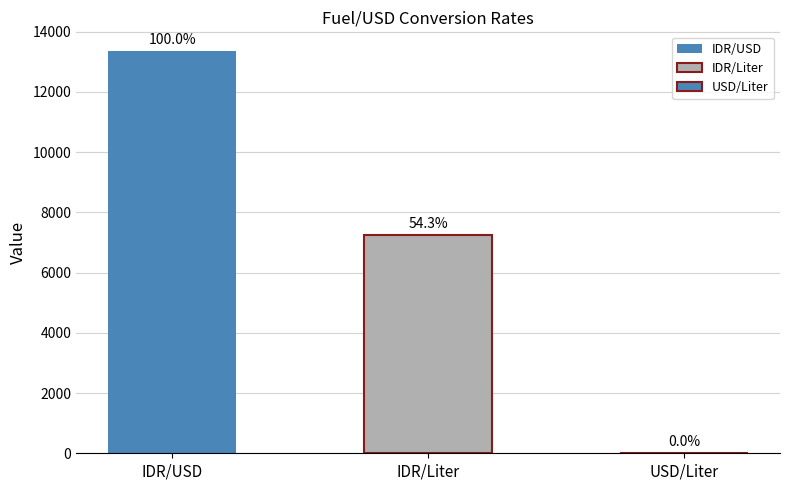

Count the number of categories in the chart.

3